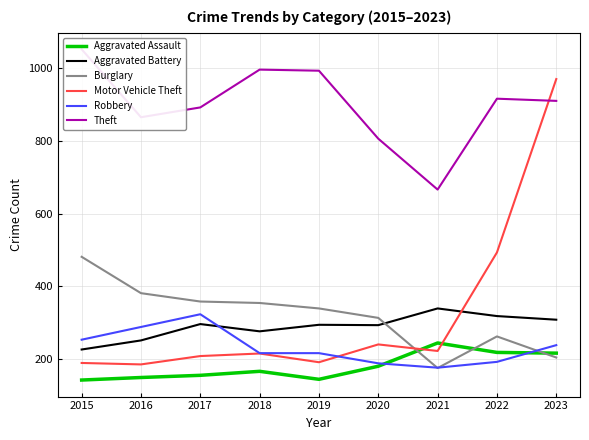

At how many categories does at least one series exceed 631?

9